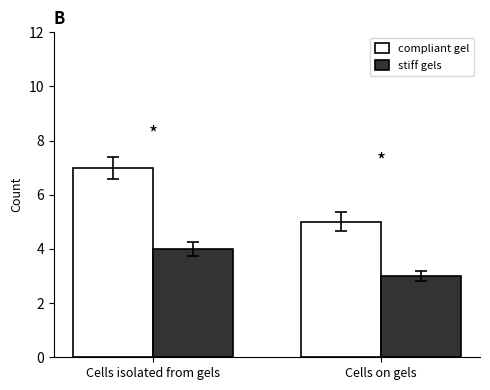

What is the greatest value displayed?

7